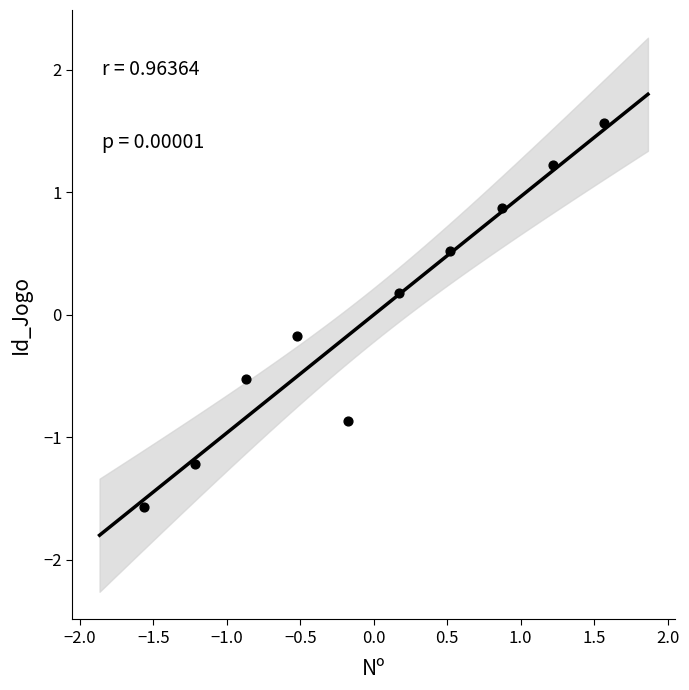

What is the range of Y values (max minus min)?

3.1